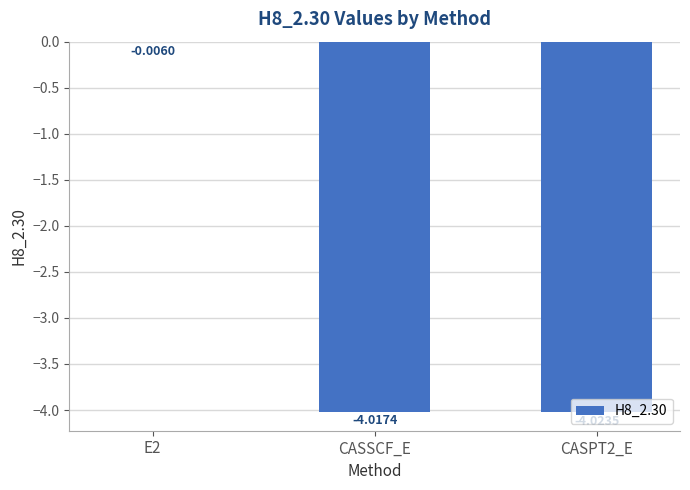

Which label corresponds to the largest value in the chart?

E2